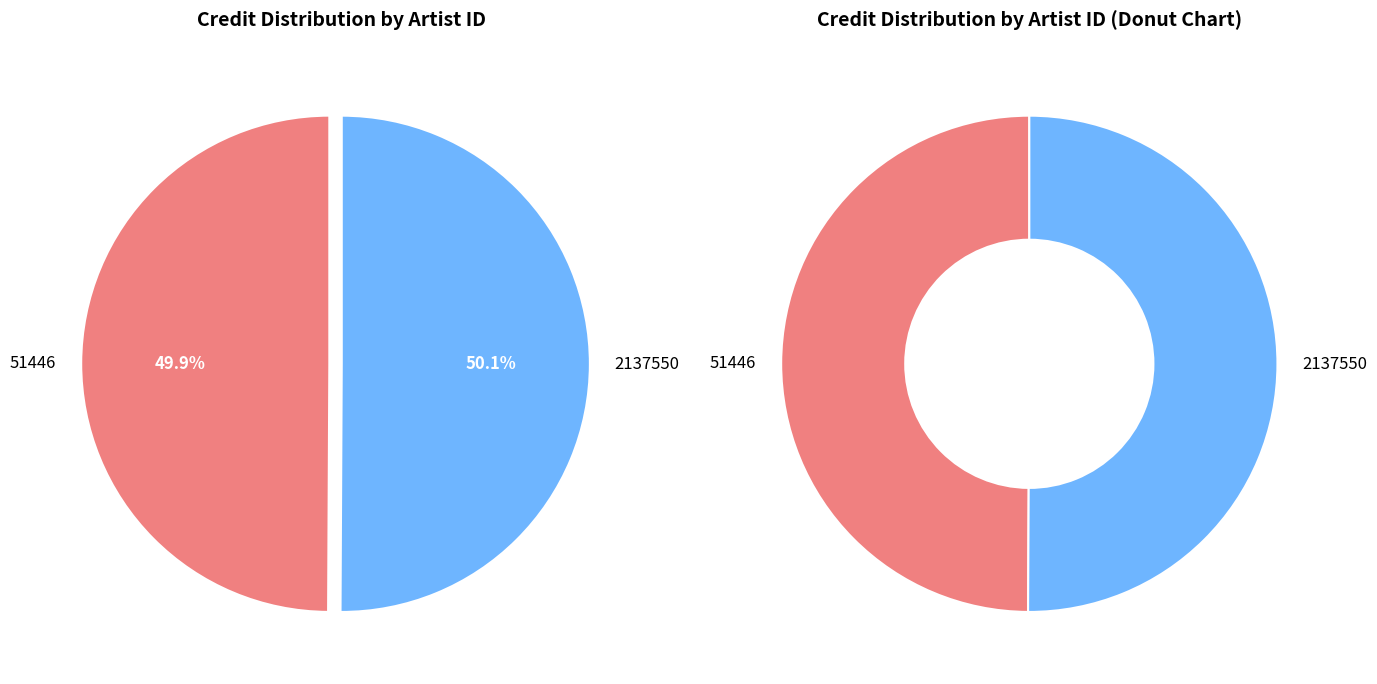

The 2137550 slice represents 42% of the pie. True or false?

False